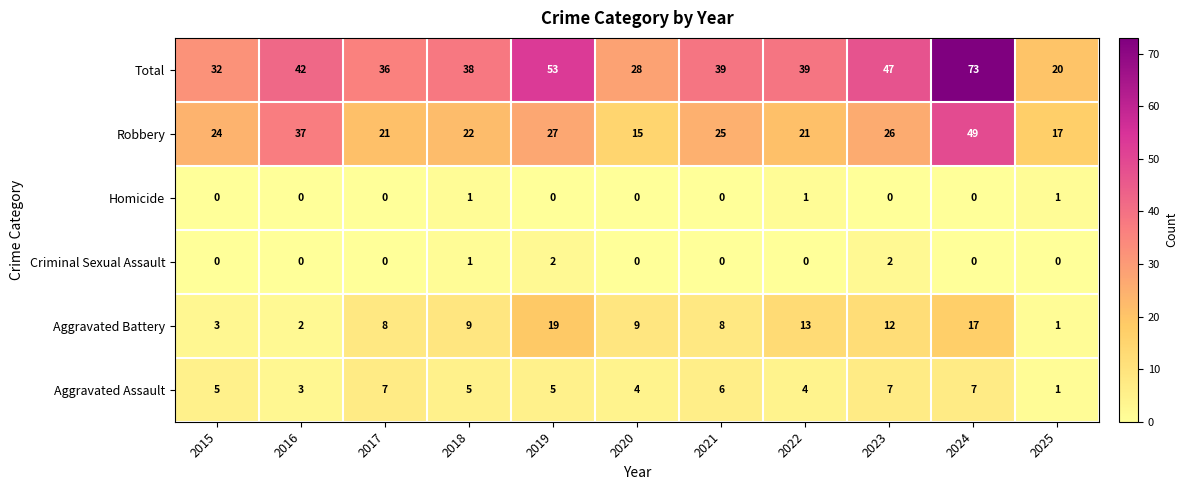

Rank the series by their maximum value, from lowest to highest.

Homicide, Criminal Sexual Assault, Aggravated Assault, Aggravated Battery, Robbery, Total